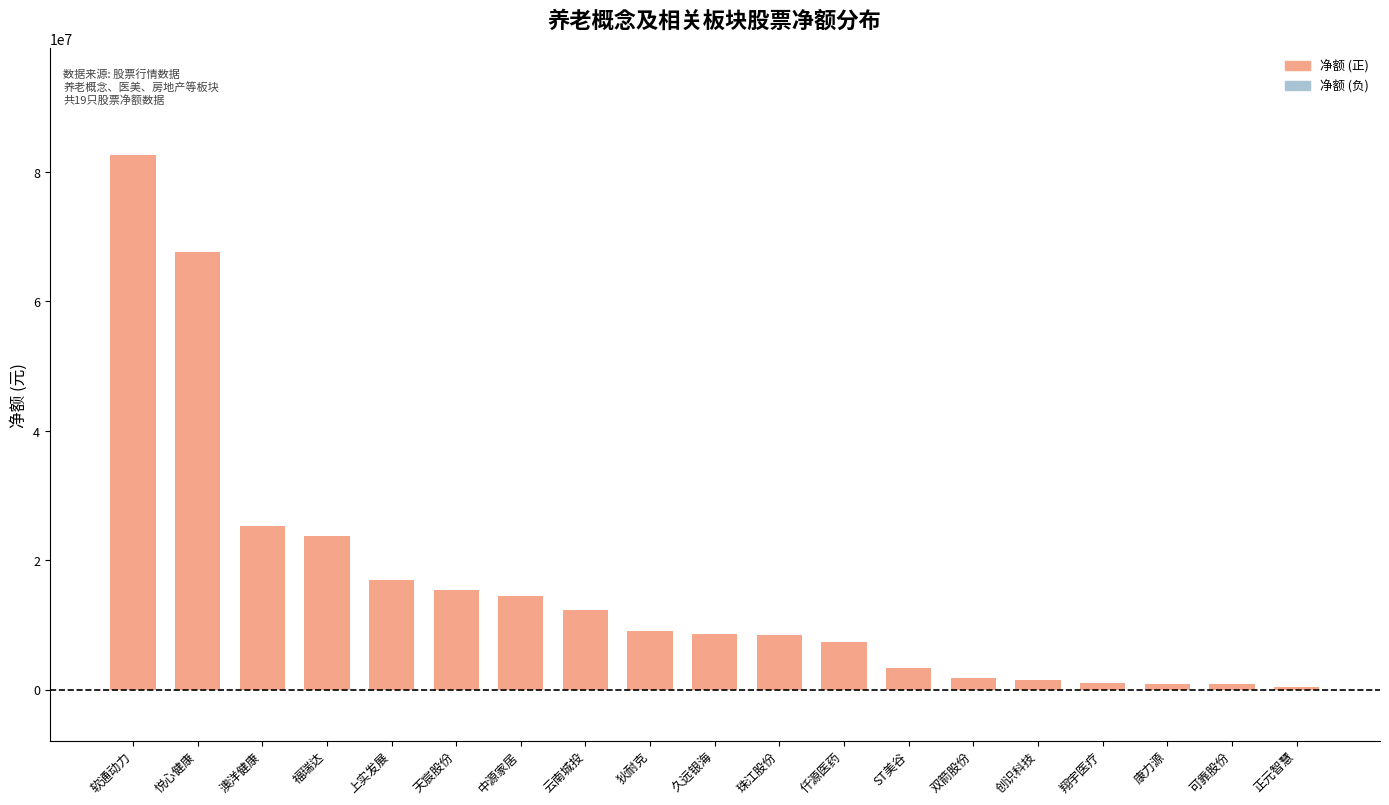

Are the bars horizontal?

No